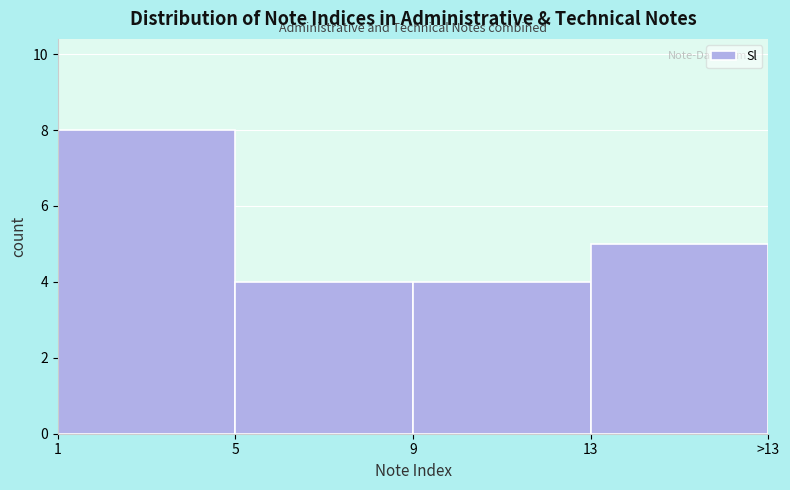

Reading left to right, what are all the values shown in this chart?

8	4	4	5